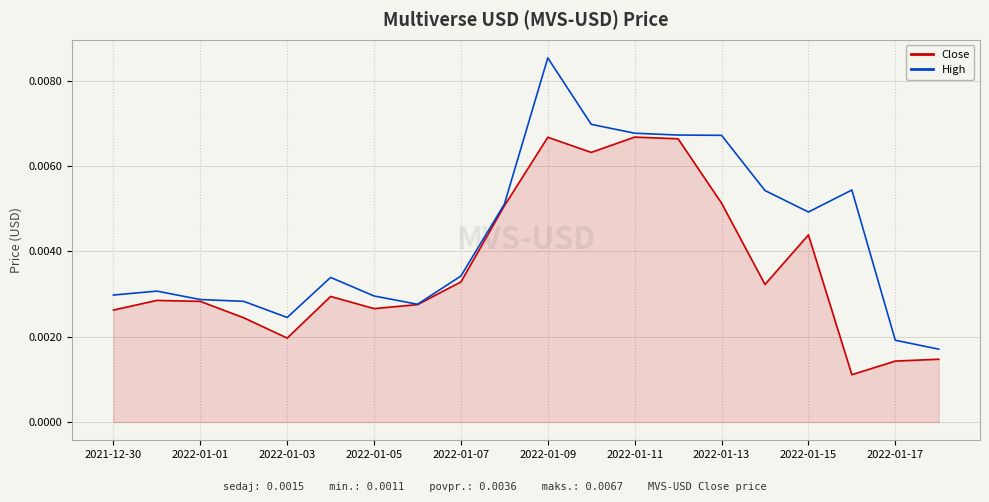

Does the chart display data point markers on the line(s)?

No